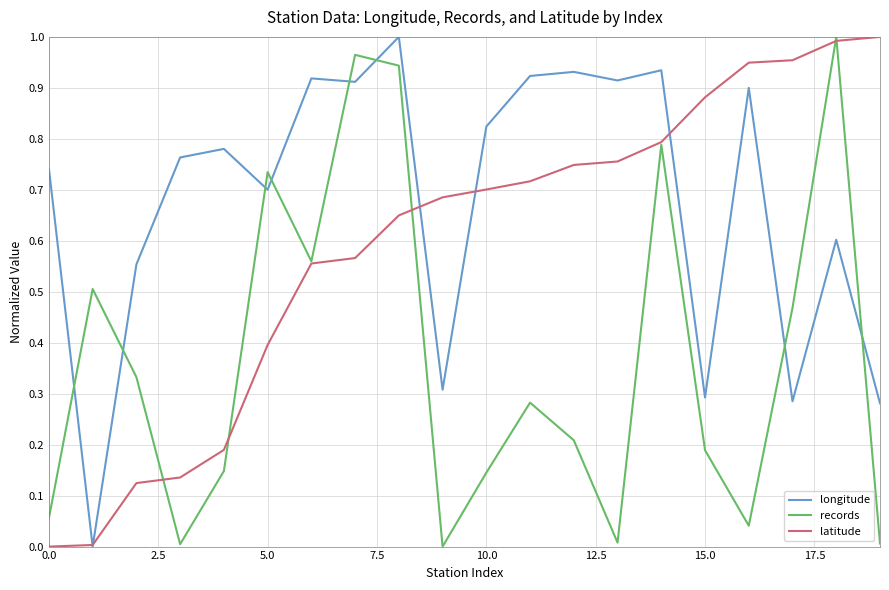

Rank the series by their average value, from highest to lowest.

longitude, latitude, records